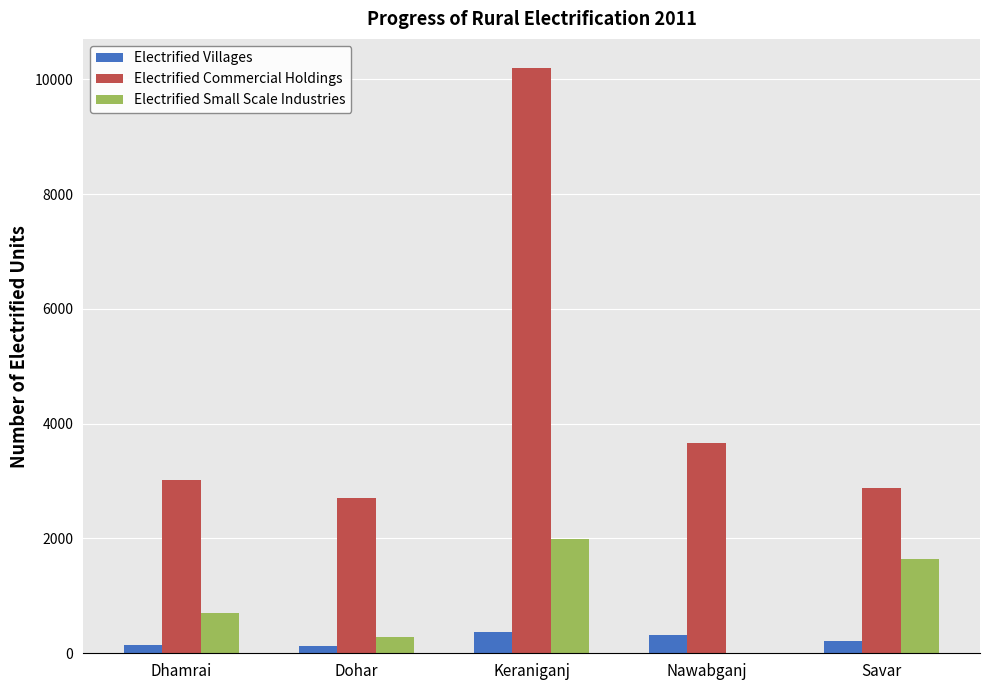

At which label is Electrified Commercial Holdings closest to 6447?

Nawabganj